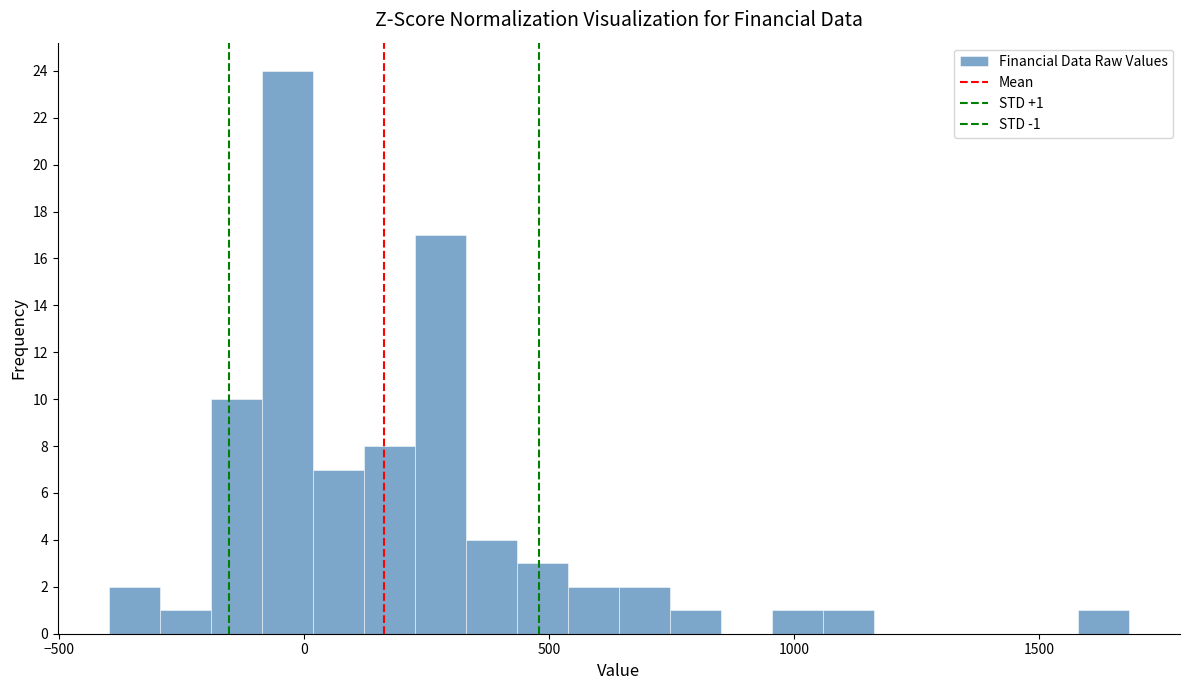

Read against the x-axis, roughly where is the centre of the tallest bar?

-50